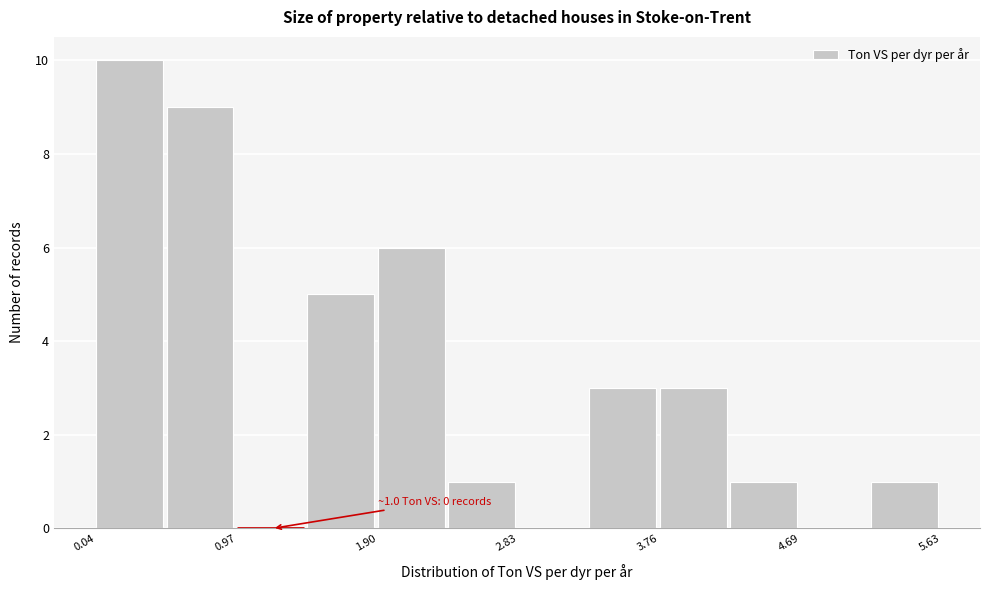

Which range on the x-axis has the tallest bar?

0.0 to 0.5